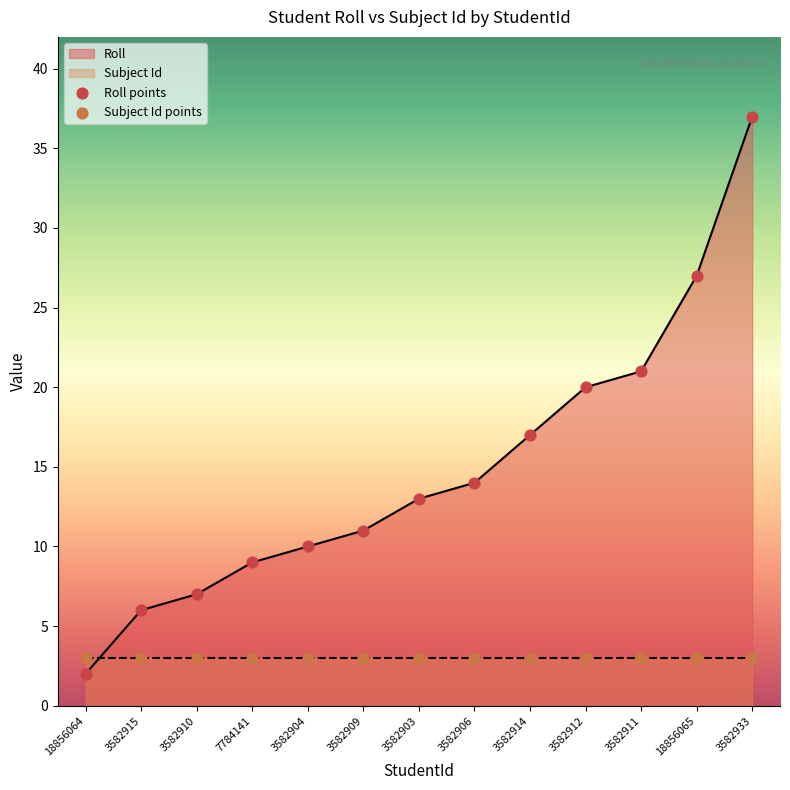

What is the ratio of the value at 3582914 to the value at 18856064?

8.5